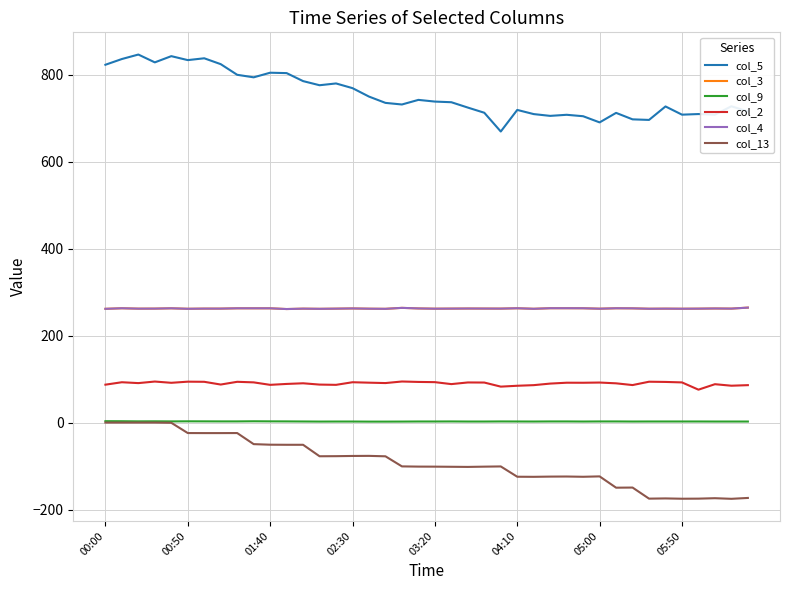

Does the chart have visible grid lines?

Yes